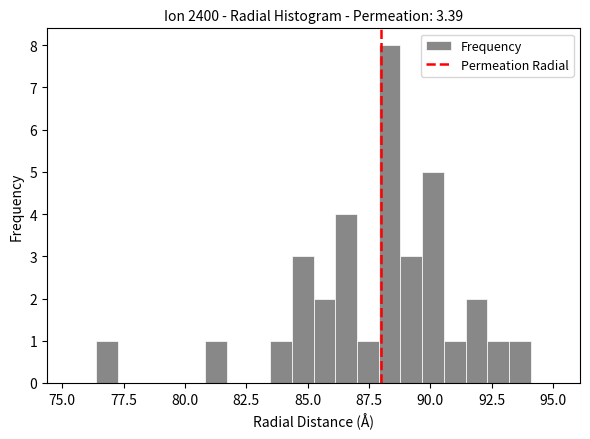

Read against the x-axis, roughly where is the centre of the tallest bar?

88.5